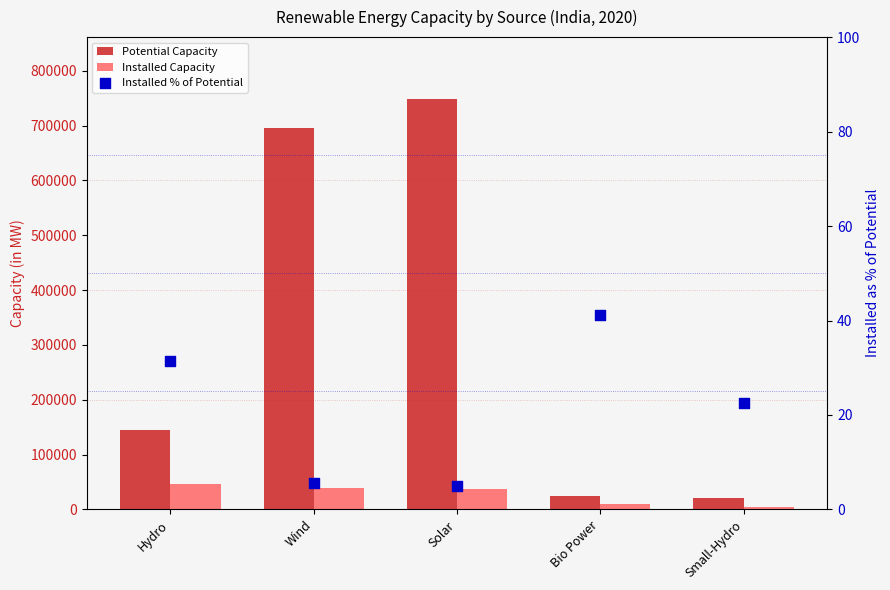

What are all the series names shown in the legend?

Potential Capacity, Installed Capacity, Installed % of Potential